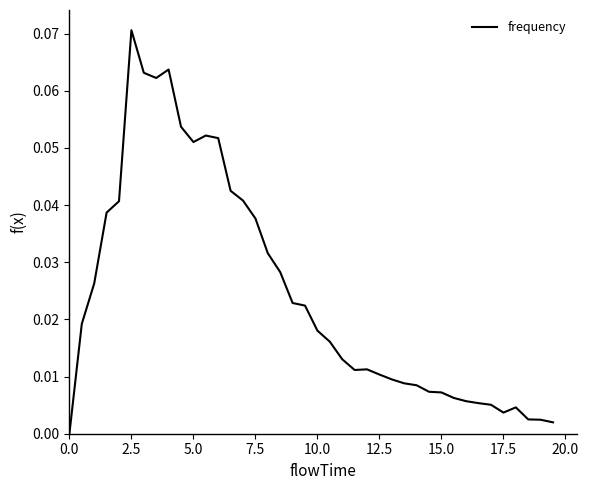

What is the sum of all values?

1.0